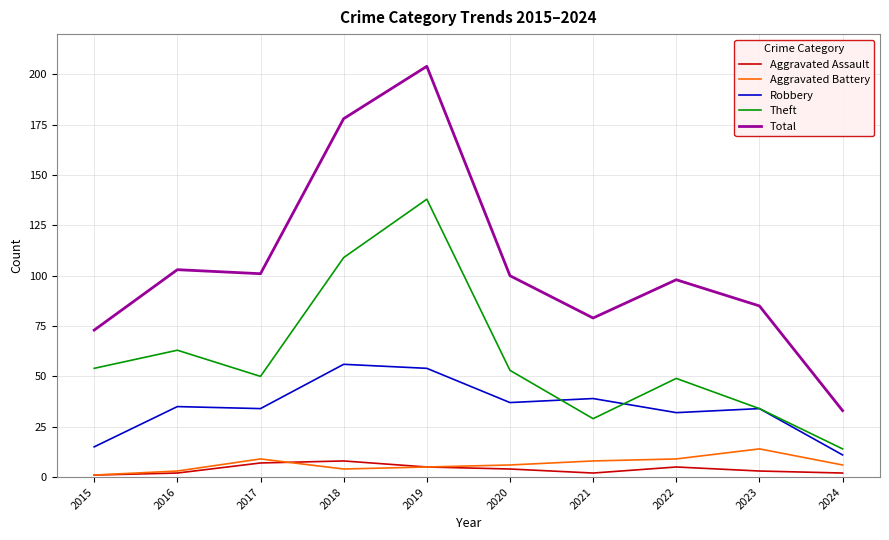

Is the value of Theft at 2024 greater than the value of Aggravated Assault at 2016?

Yes